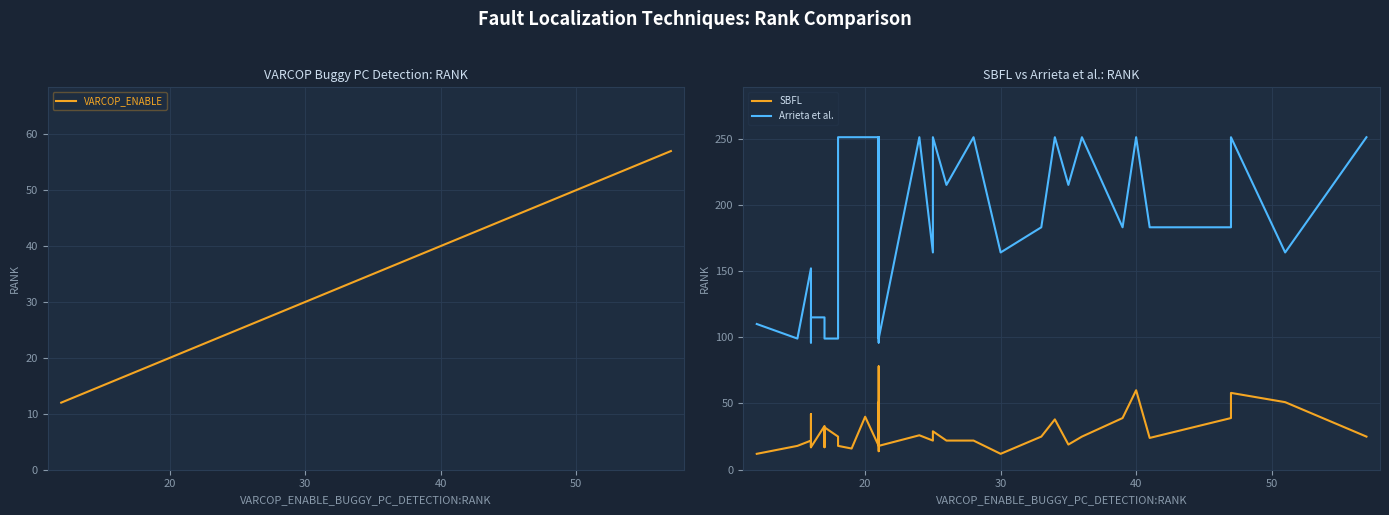

What are all the series names shown in the legend?

VARCOP_ENABLE, SBFL, Arrieta et al.